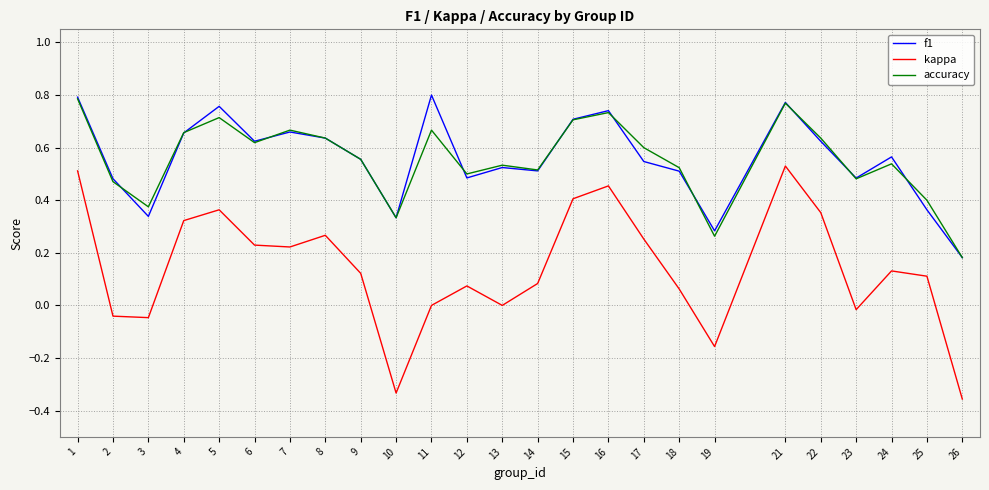

Which series has the largest range (max minus min)?

kappa